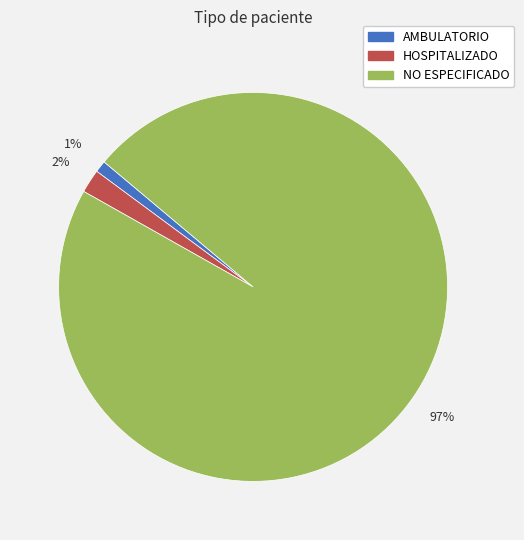

To the nearest percent, what is the average slice percentage?

33%